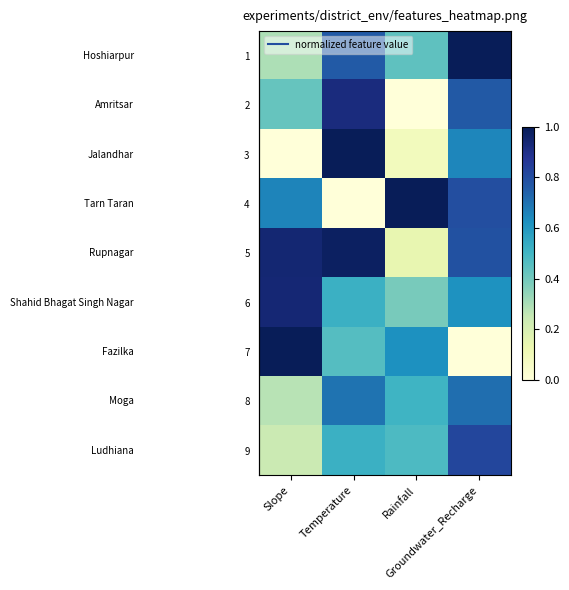

At which category is the sum across all series the highest?

Groundwater_Recharge